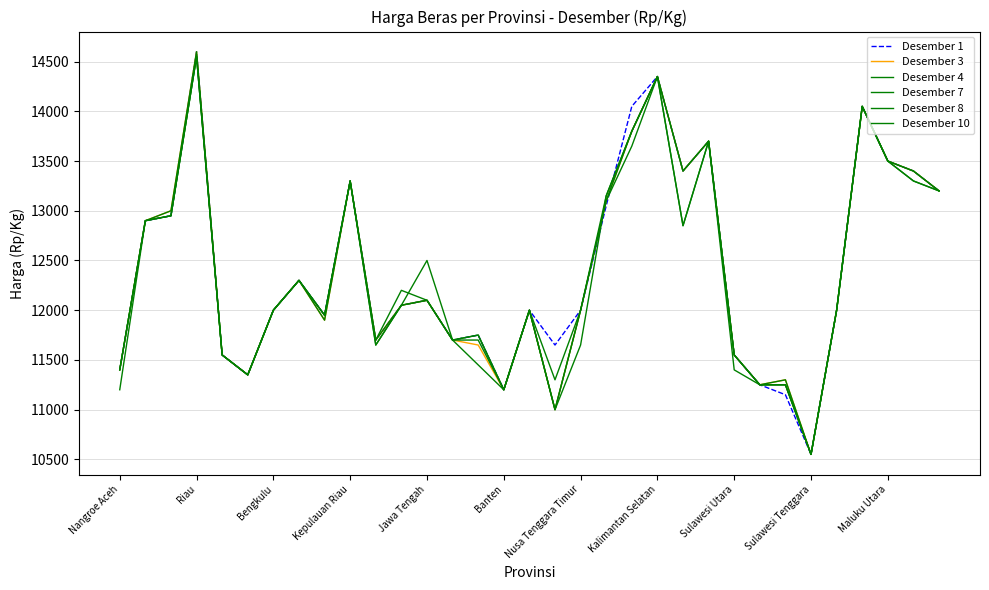

Which category has the lowest value in the Desember 7 series?

Sulawesi Tenggara